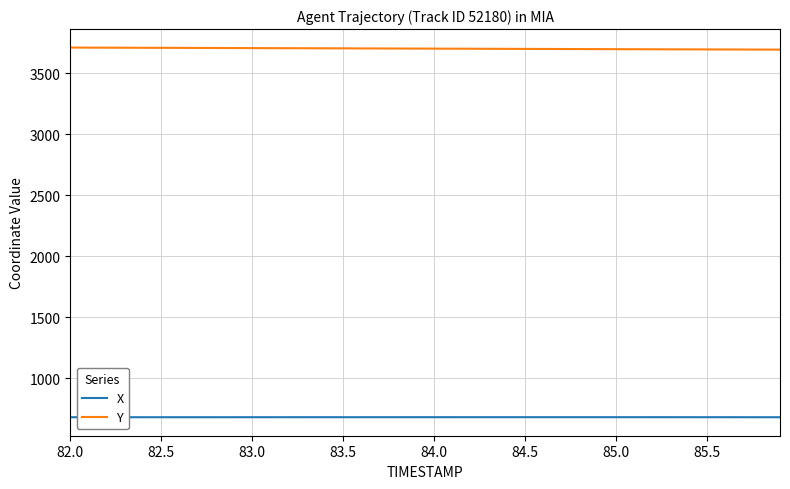

True or false: Y and X intersect in this chart.

False